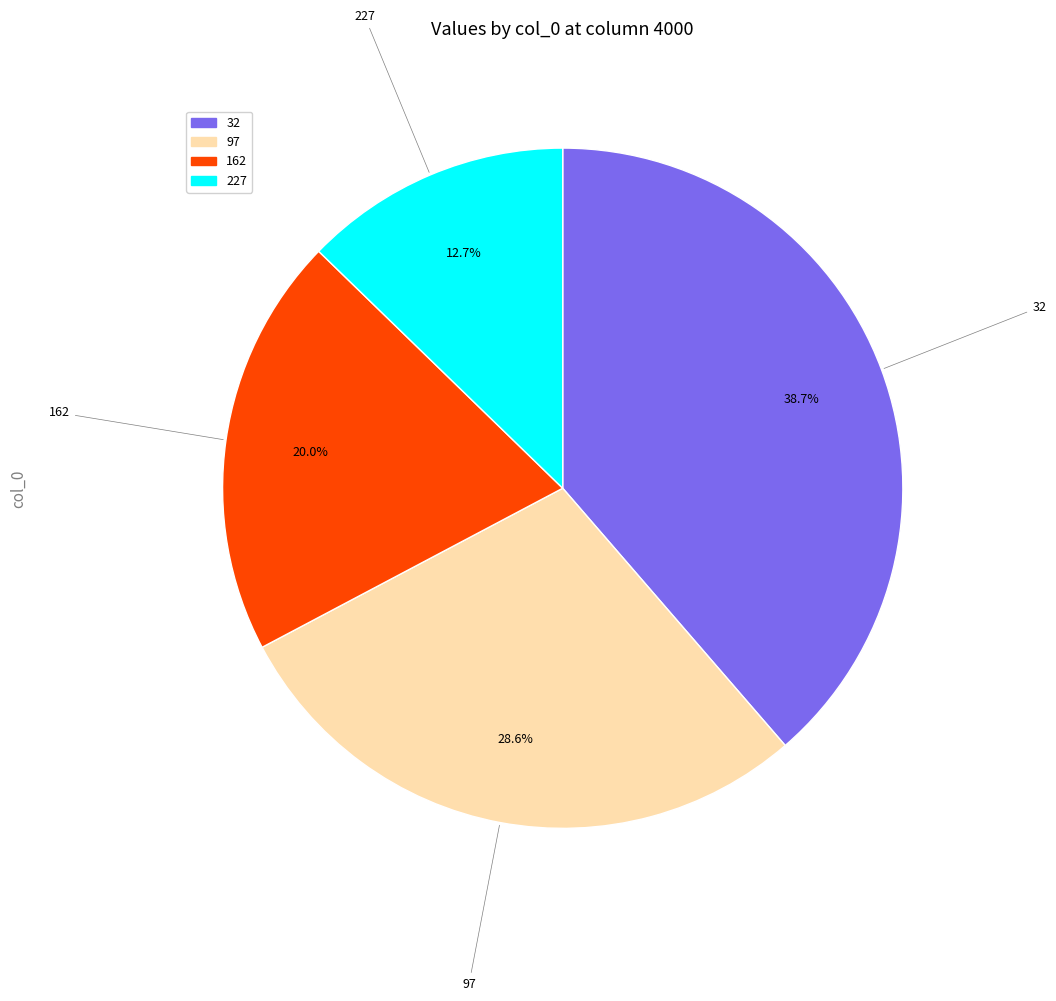

To the nearest percent, what is the average slice percentage?

25%